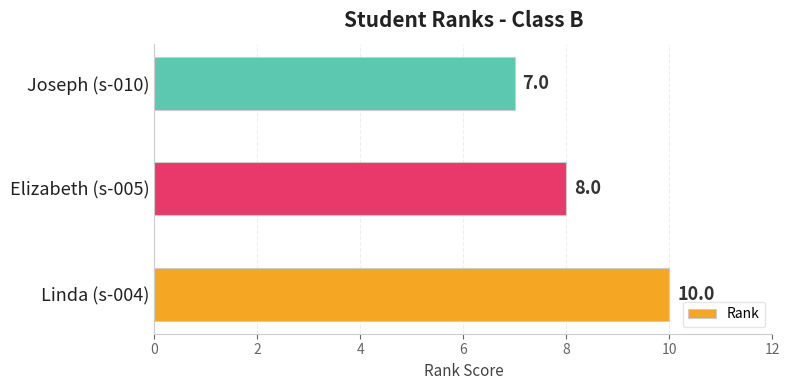

How many distinct data groups are displayed?

1